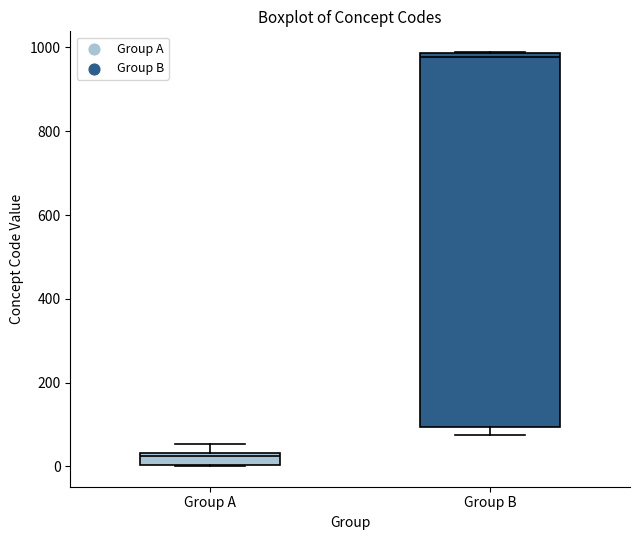

Which box has the lowest median line?

Group A